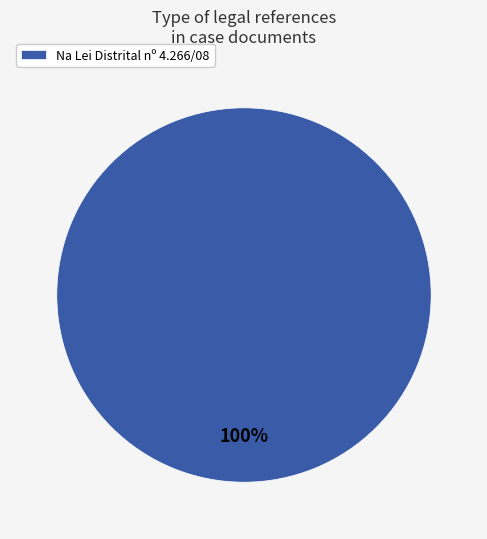

The Na Lei Distrital nº 4.266/08 slice represents 100% of the pie. True or false?

True